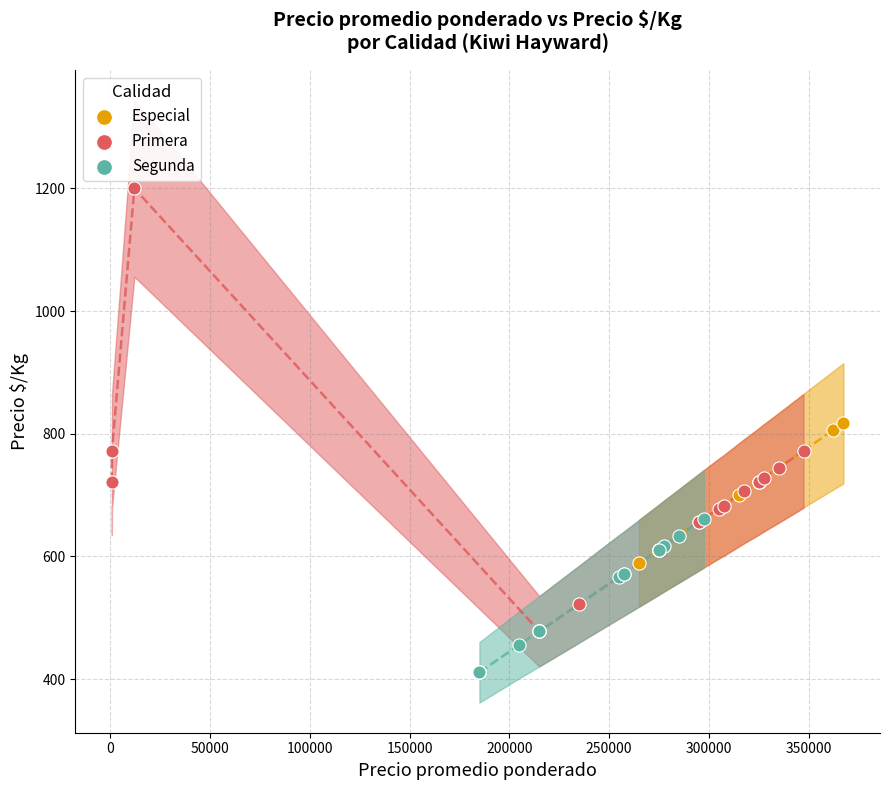

Which series contains the highest Y value?

Primera